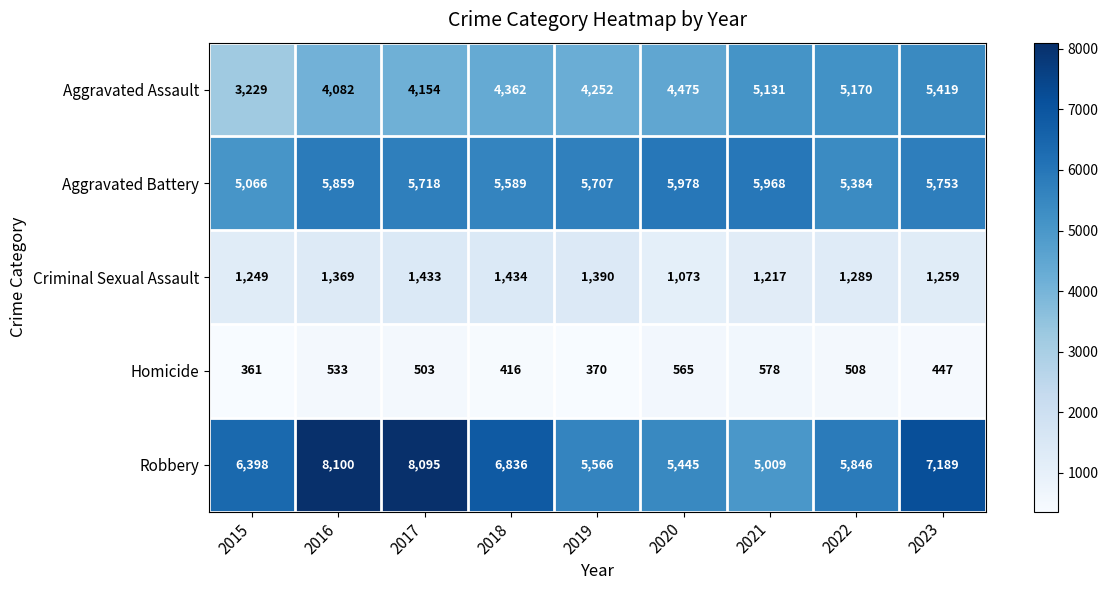

What is the difference between the maximum and minimum values in the Homicide series?

217